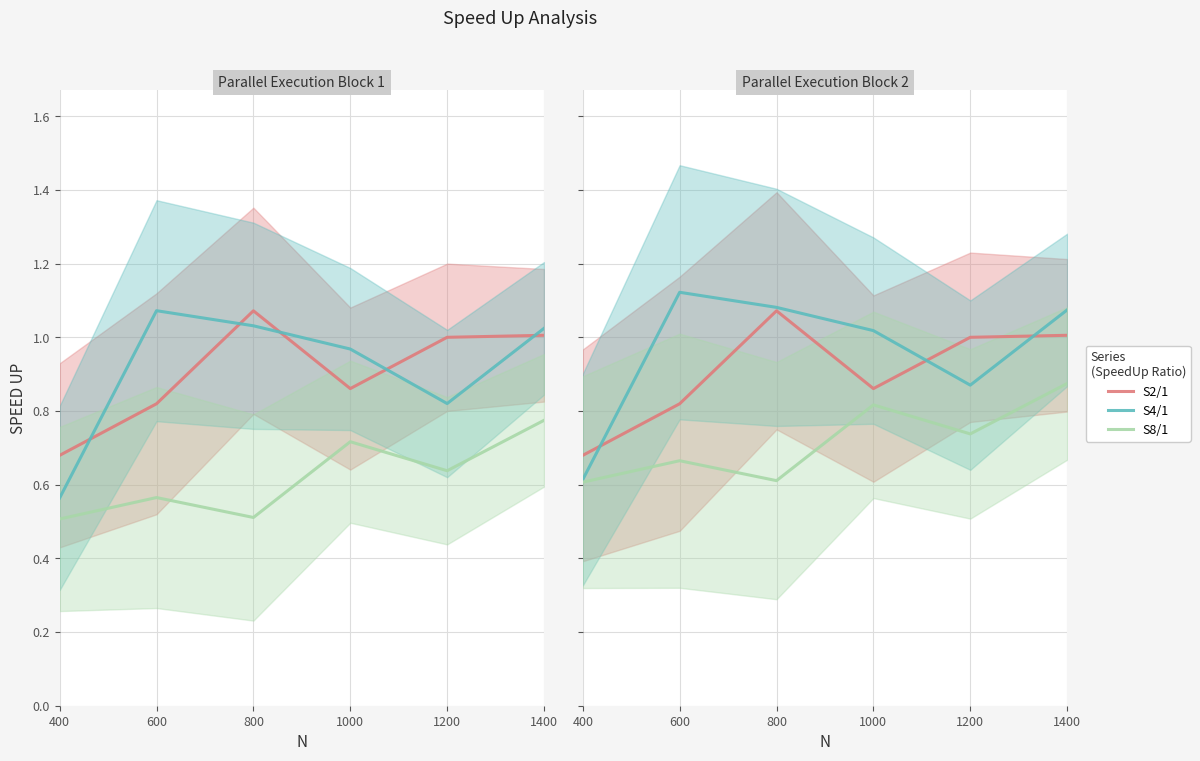

At how many categories does at least one series exceed 0?

6